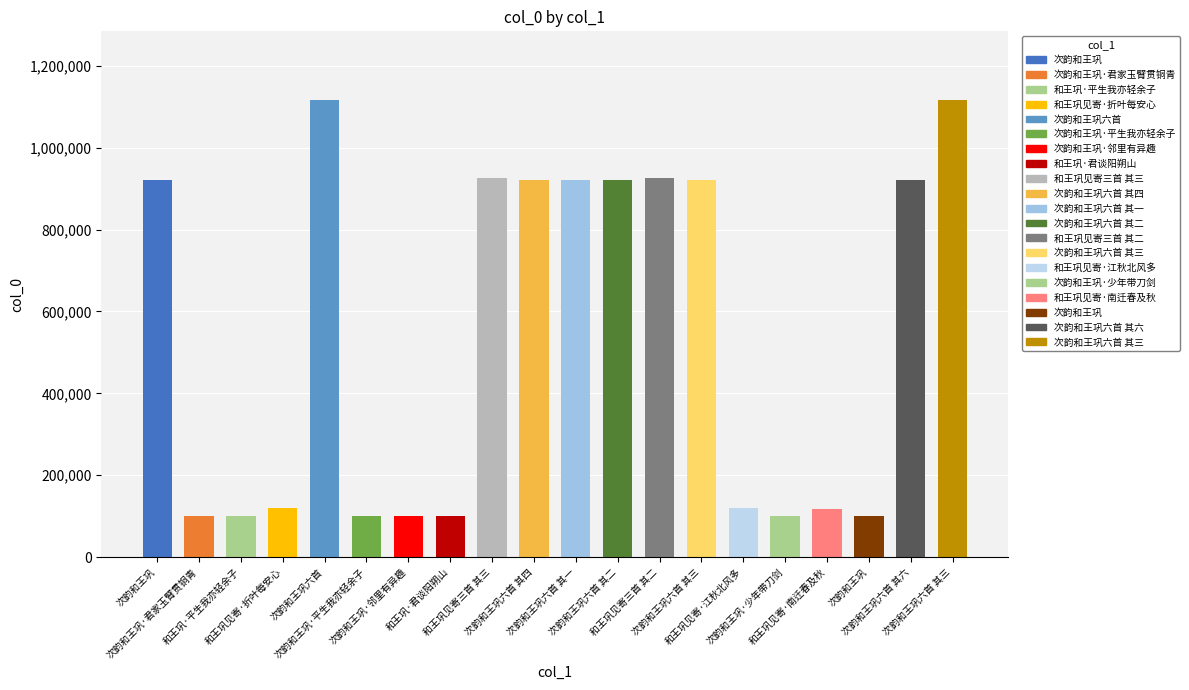

What is the greatest value displayed?

1116494